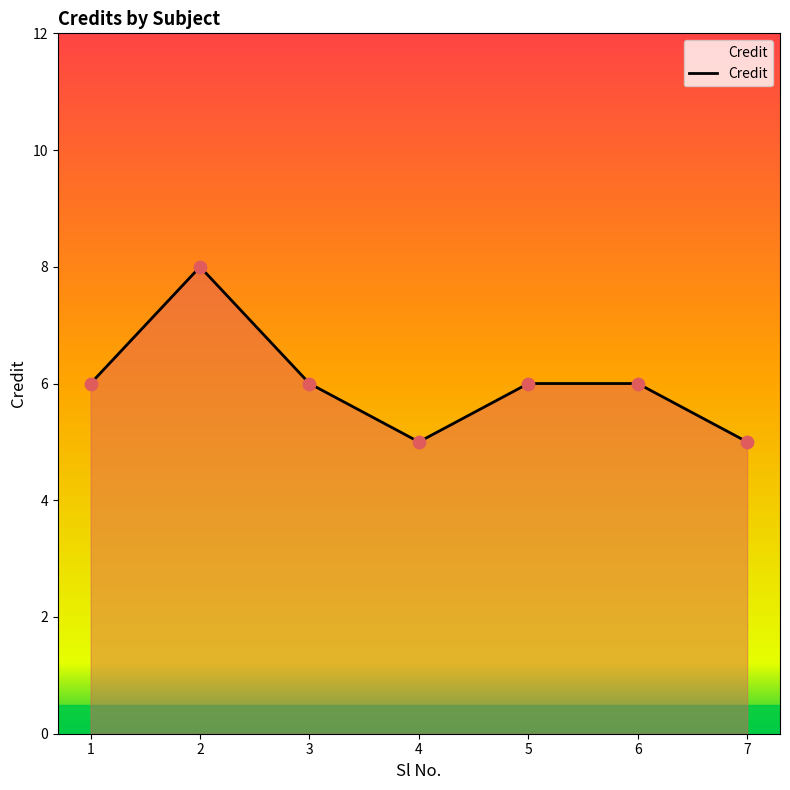

What is the ratio of the value at 4 to the value at 3?

0.8